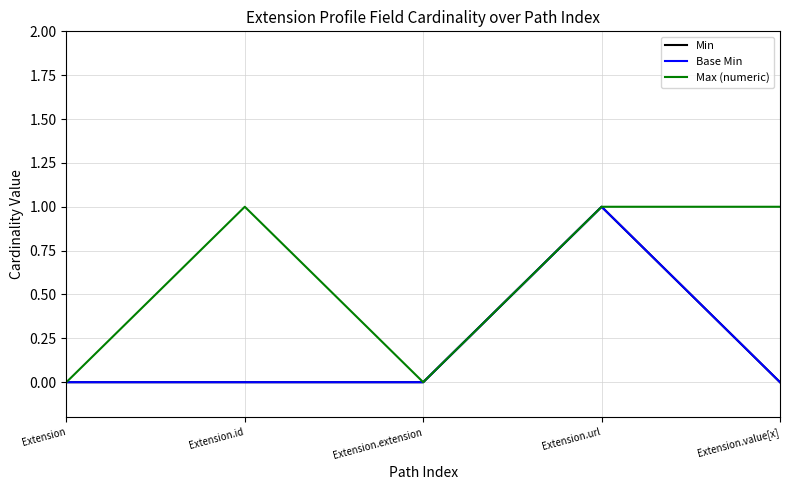

The value of Min at Extension.id is 0. True or false?

False